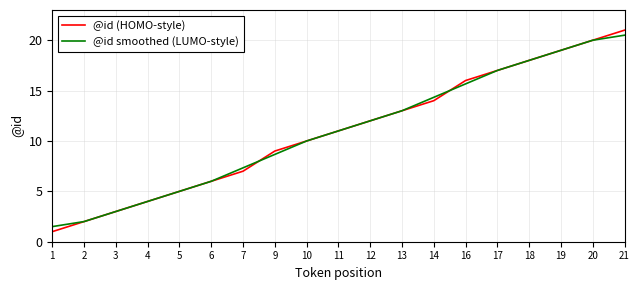

What are all the series names shown in the legend?

@id (HOMO-style), @id smoothed (LUMO-style)